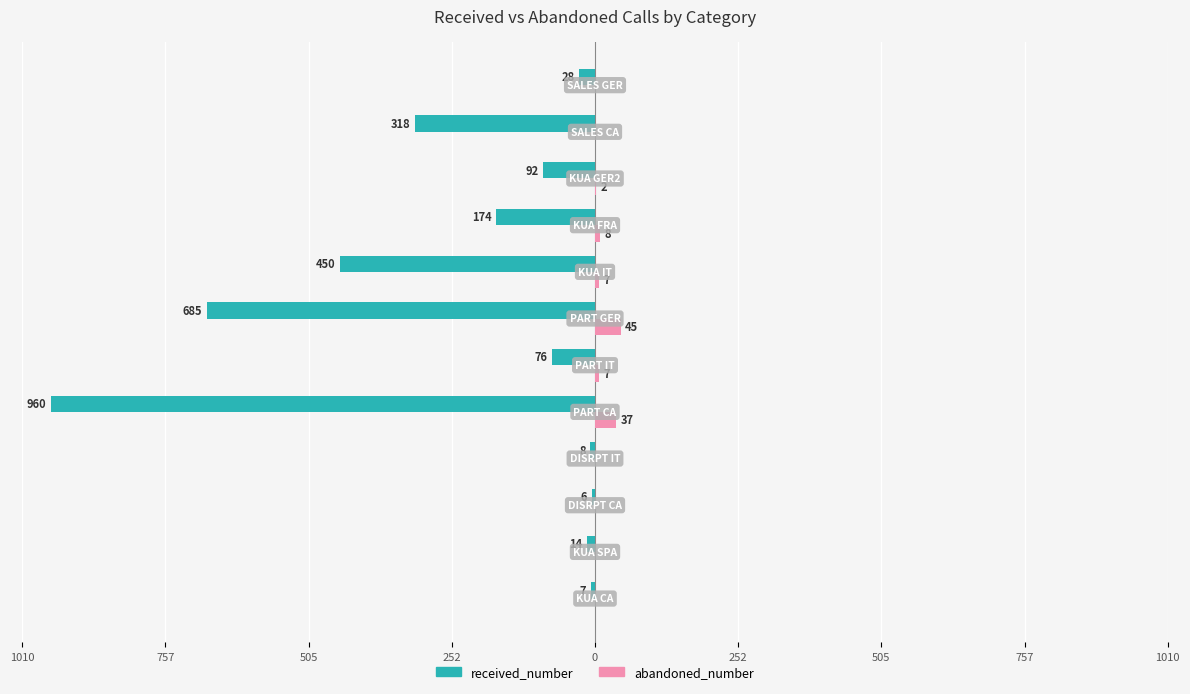

What are all the series names shown in the legend?

received_number, abandoned_number